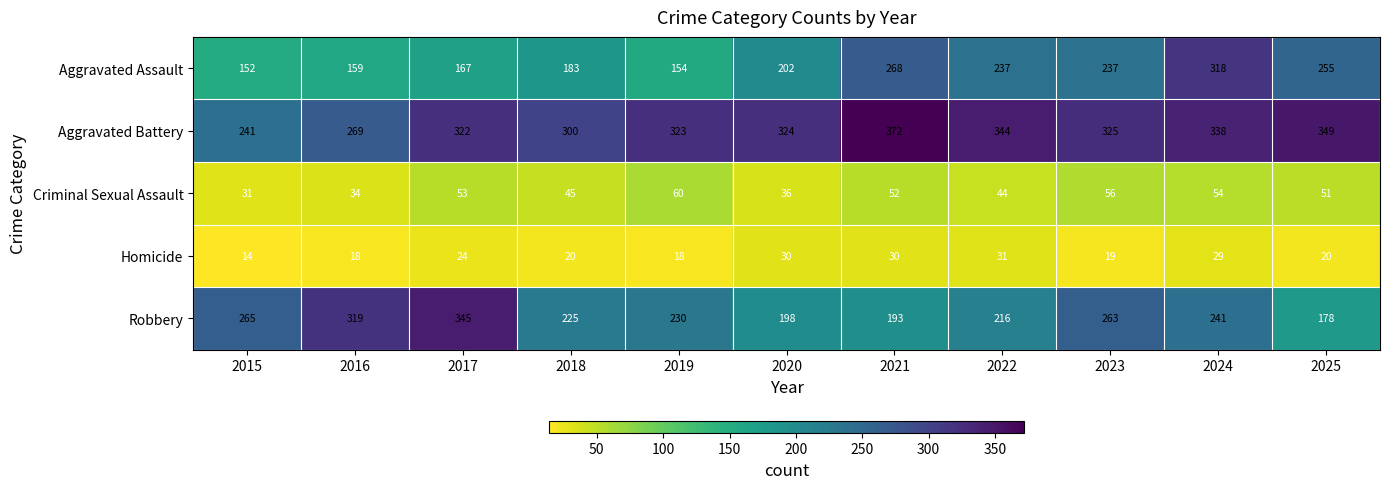

At which category is the sum across all series the highest?

2024